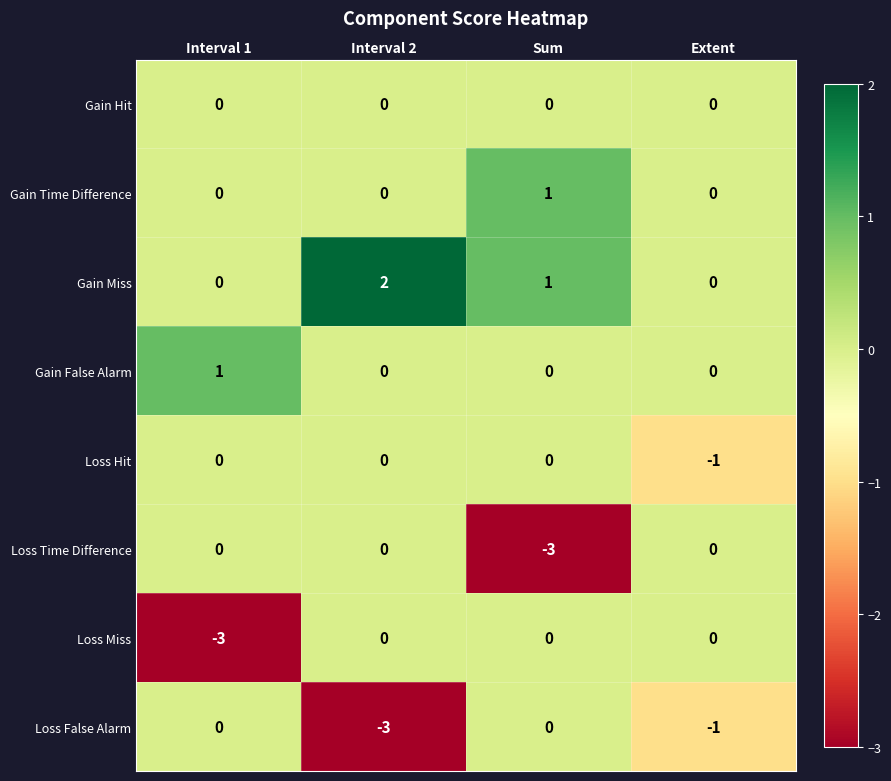

What is the difference between the maximum and minimum values in the Loss Time Difference series?

3